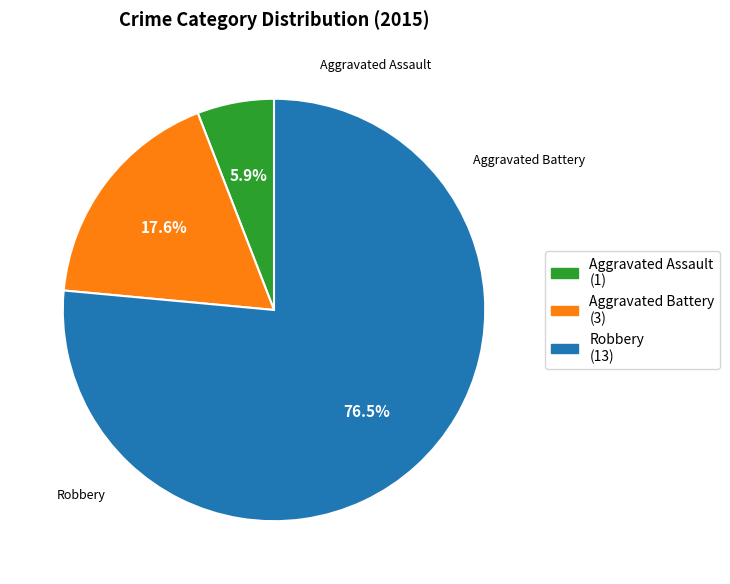

Approximately how many times larger is the value at Aggravated Assault (1) compared to Aggravated Battery (3)?

0.3